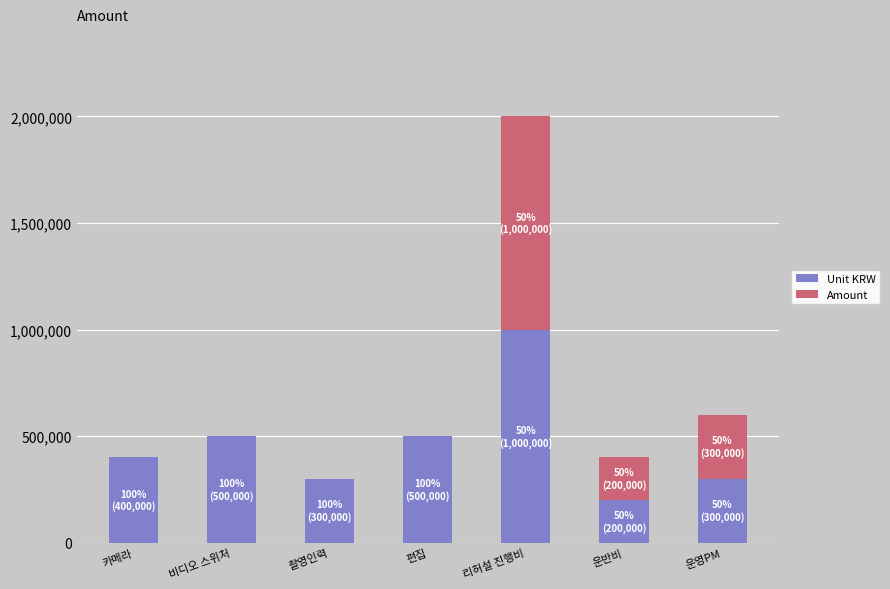

What is the total value across all series at 편집?

500000